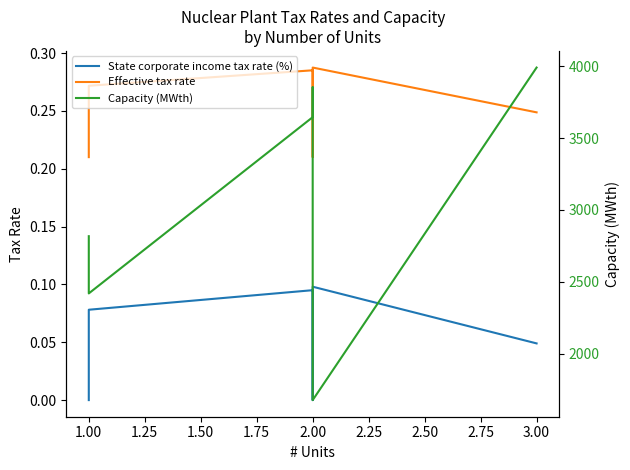

Is it true that Effective tax rate equals 0.3 at 2.00?

True